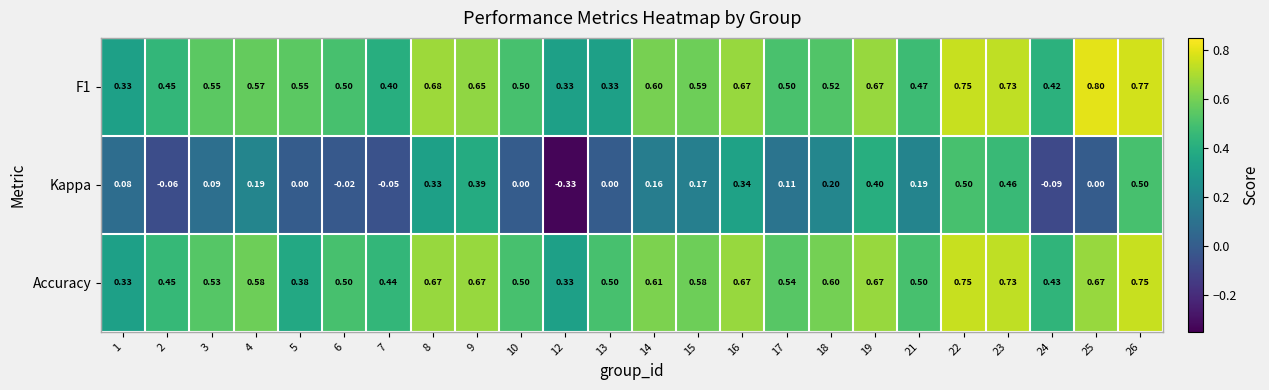

Between 7 and 14, which series saw the biggest shift?

Kappa